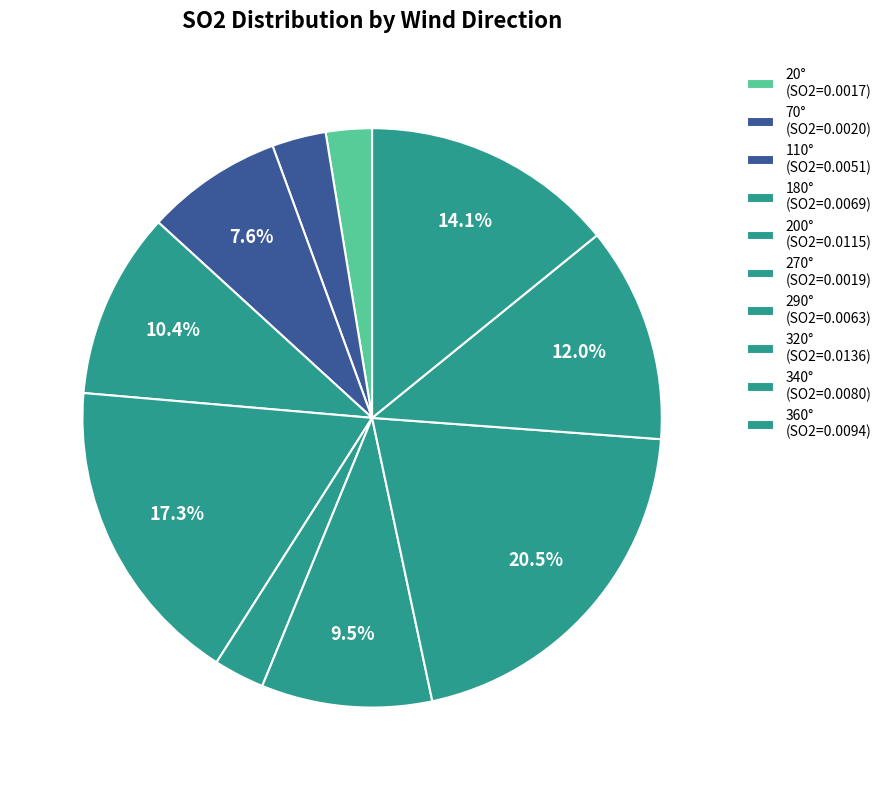

How many slices are in this pie chart?

10